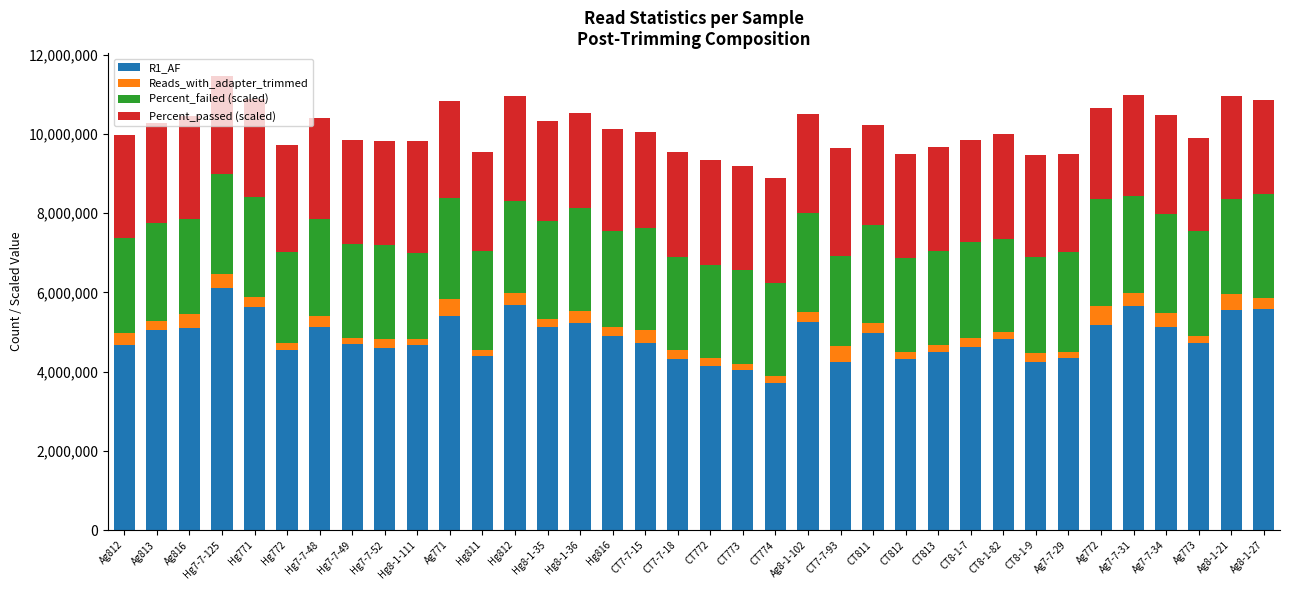

What is the difference between the maximum and minimum values in the R1_AF series?

2397429